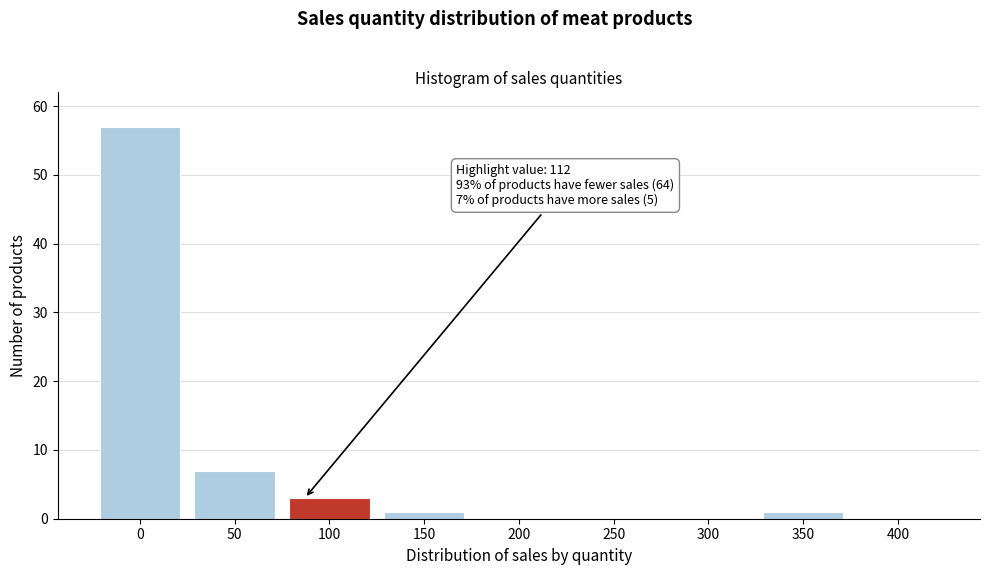

Reading left to right, what are all the values shown in this chart?

0=57	50=7	100=3	150=1	200=0	250=0	300=0	350=1	400=0